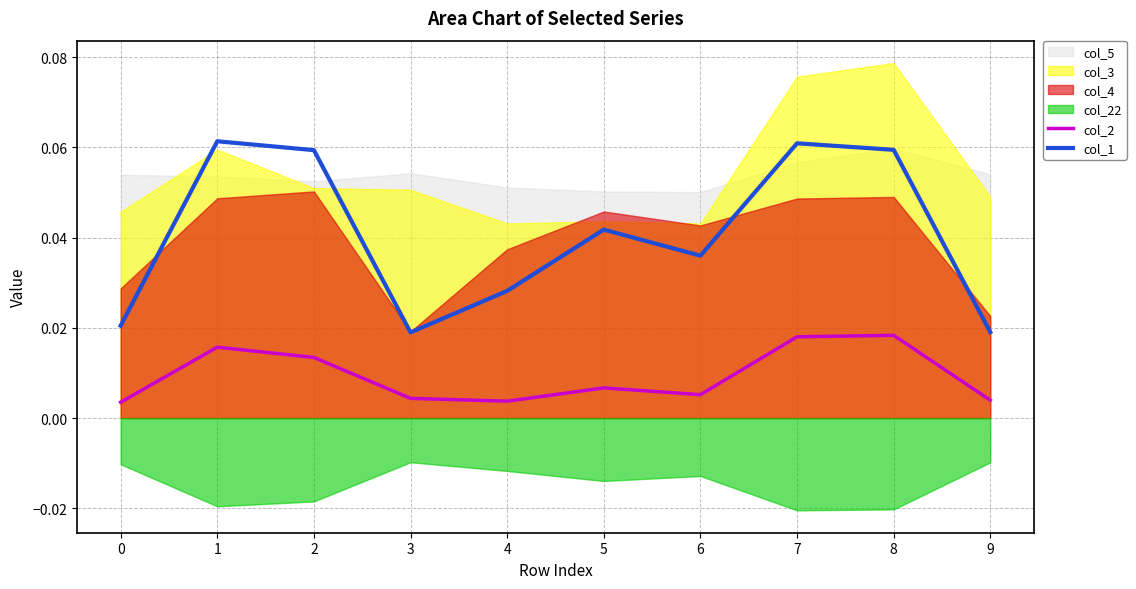

True or false: col_2 and col_1 cross at least once.

False